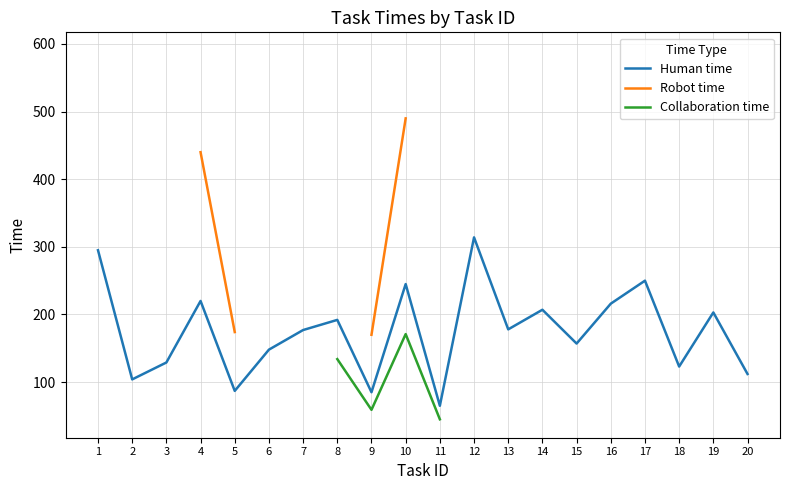

How many values in Robot time are above zero?

8